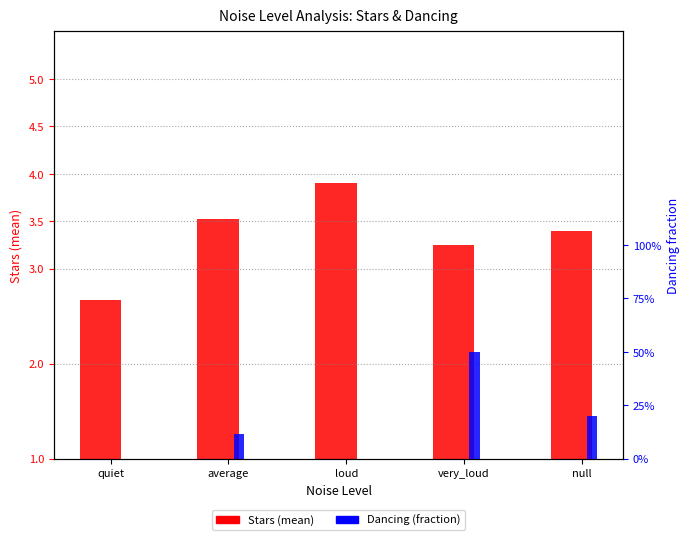

The value of Stars (mean) at very_loud is 3.2. True or false?

True